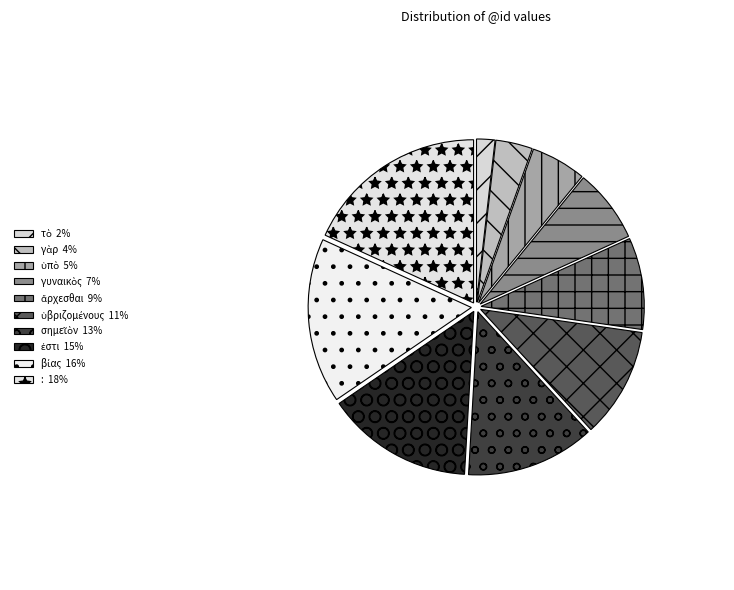

What percentage is NOT represented by ὑβριζομένους?

89.1%